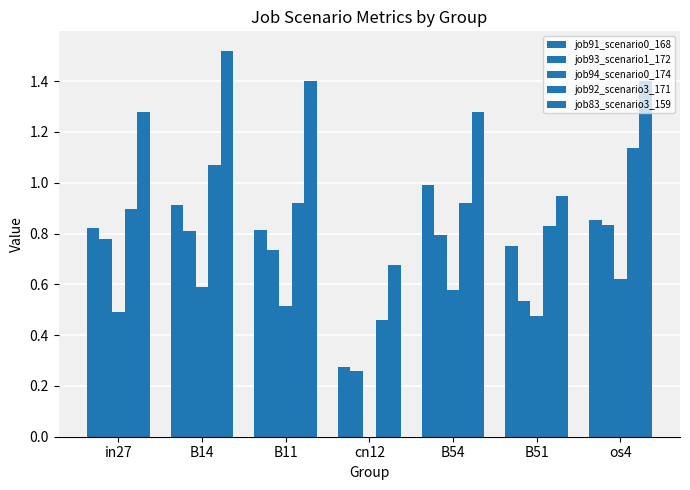

How many groups of bars are there?

7